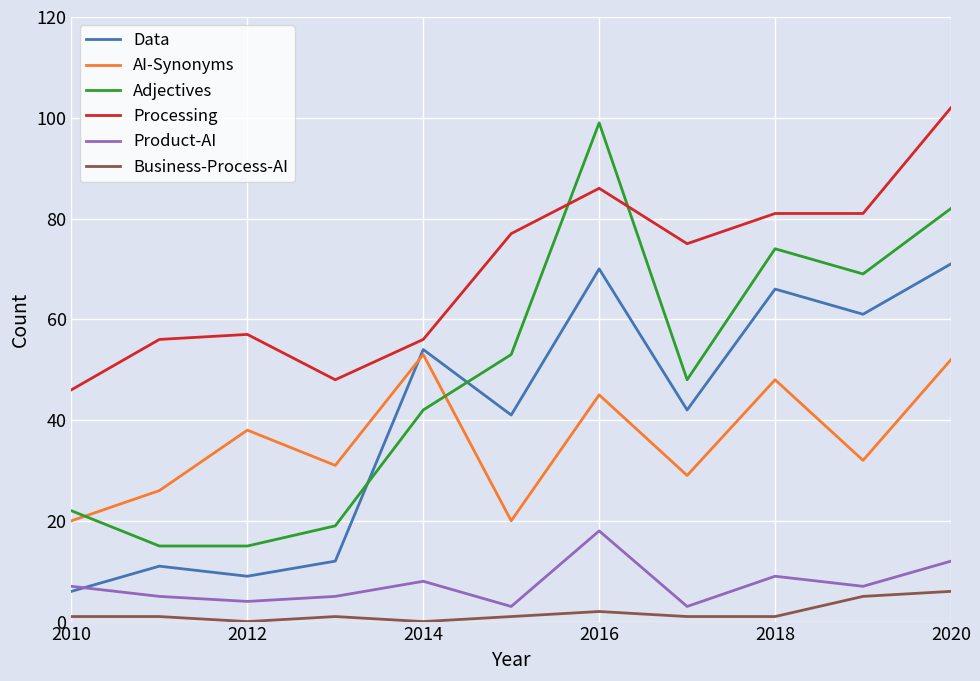

Which series has the largest total across all categories?

Processing